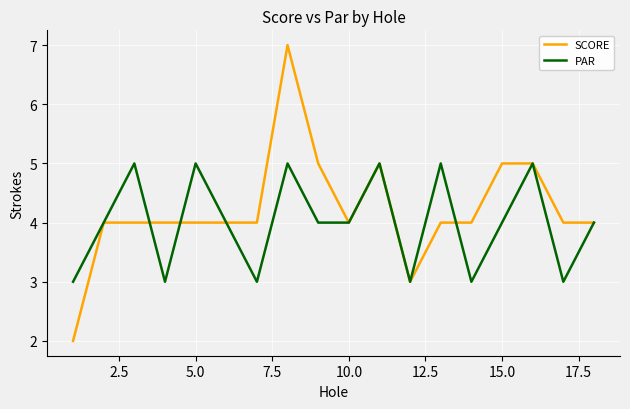

Which series has the largest range (max minus min)?

SCORE